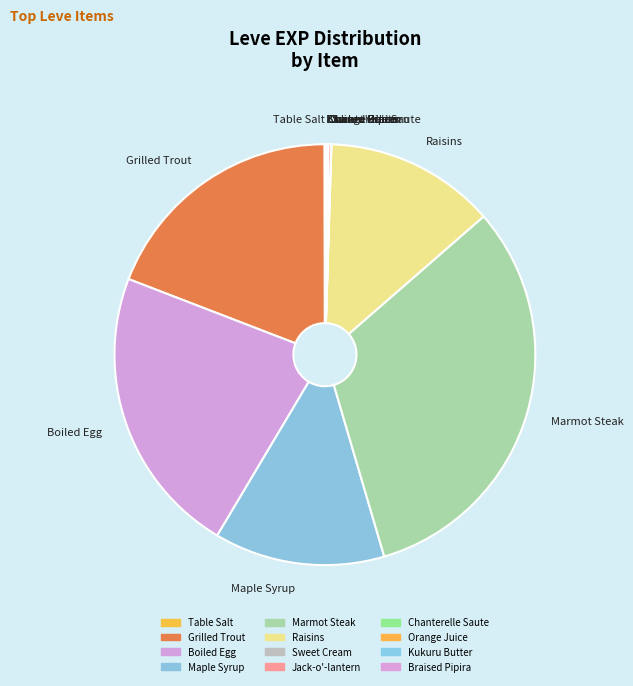

What is the ratio of the value at Raisins to the value at Maple Syrup?

1.0